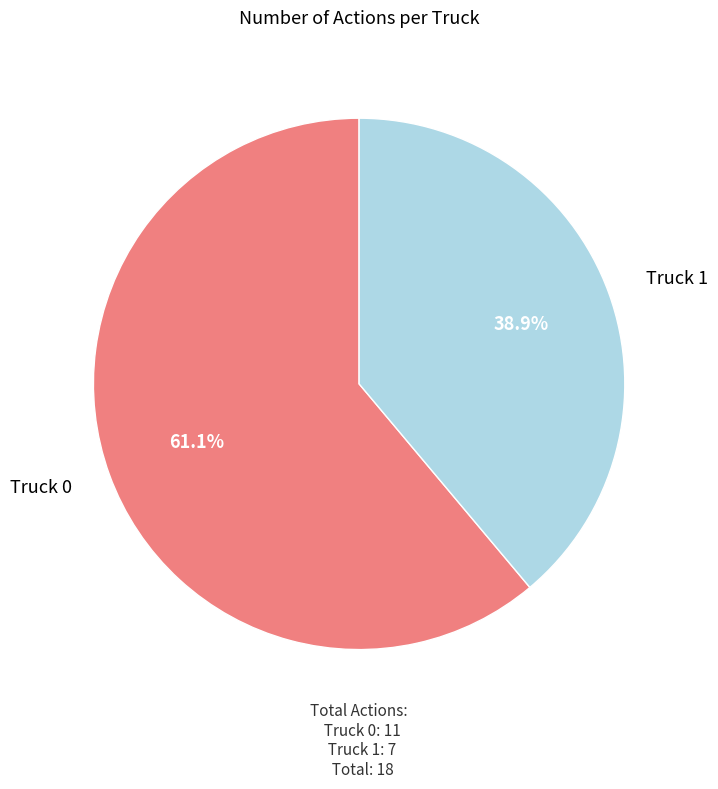

What is the largest slice in the pie chart?

Truck 0